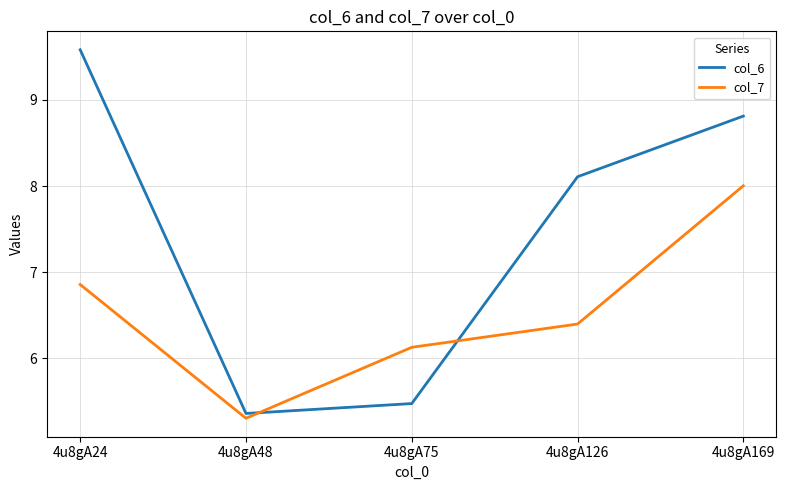

Read the col_7 value at 4u8gA48.

5.3